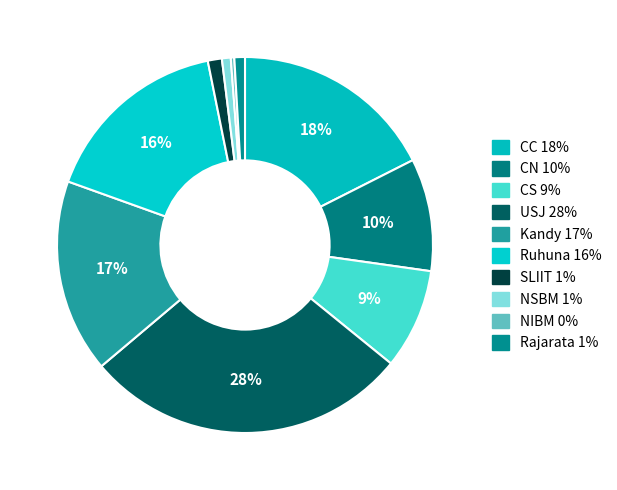

How many slices are in this pie chart?

10